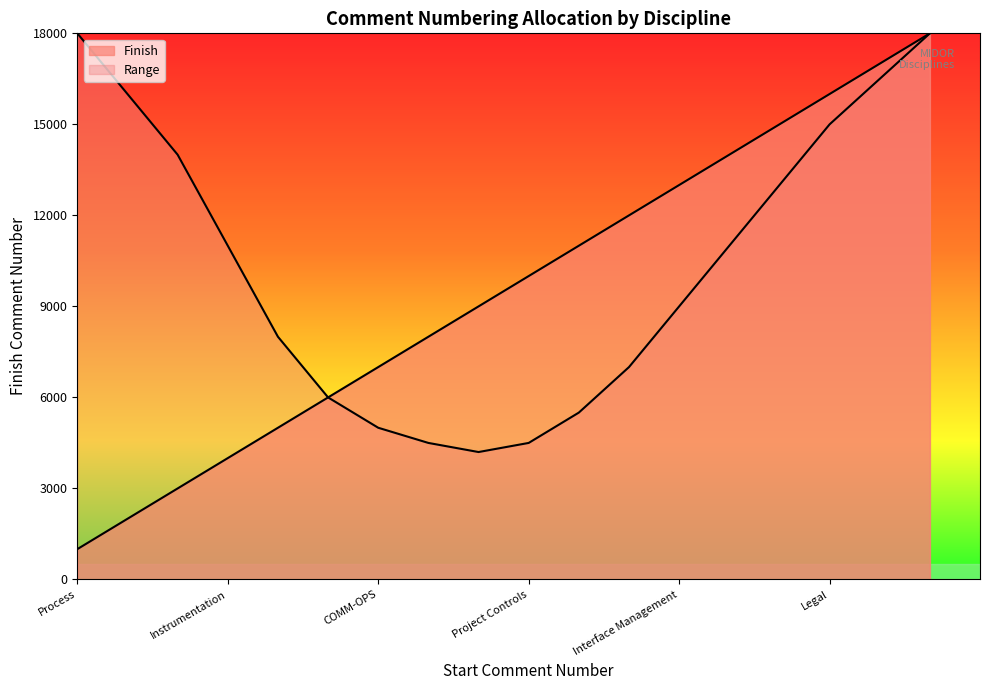

What is the sum of the values at Site Management and Legal?

31000